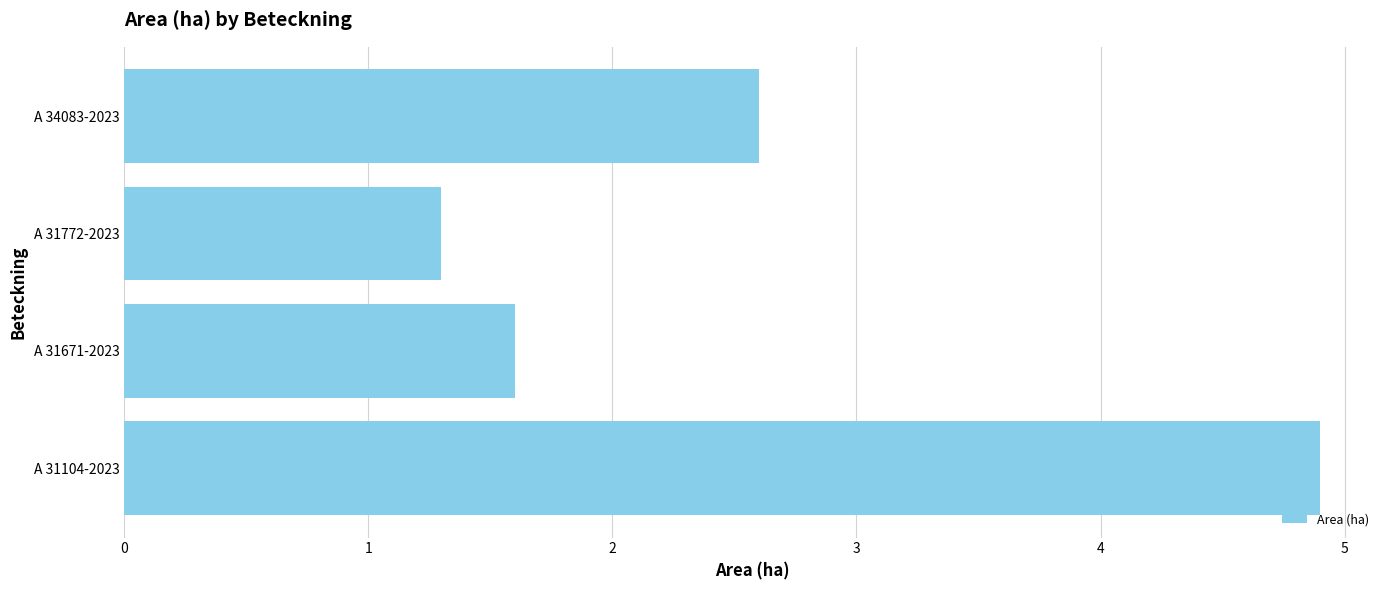

How many bars are there in total?

4